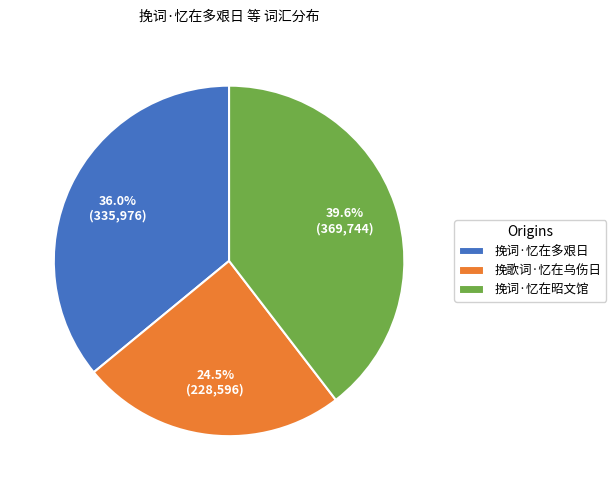

How much of the chart is everything except 挽词·忆在昭文馆?

60.4%